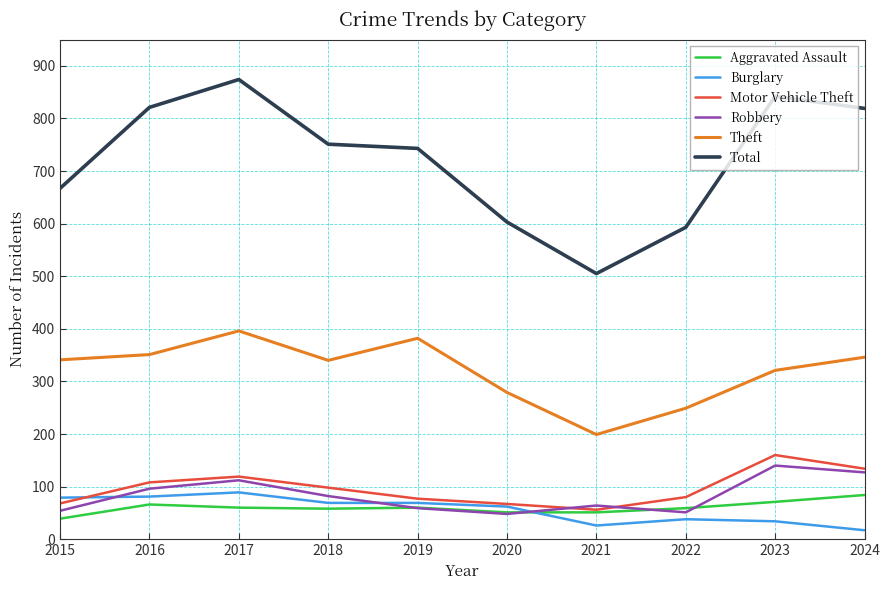

True or false: Robbery and Total cross at least once.

False